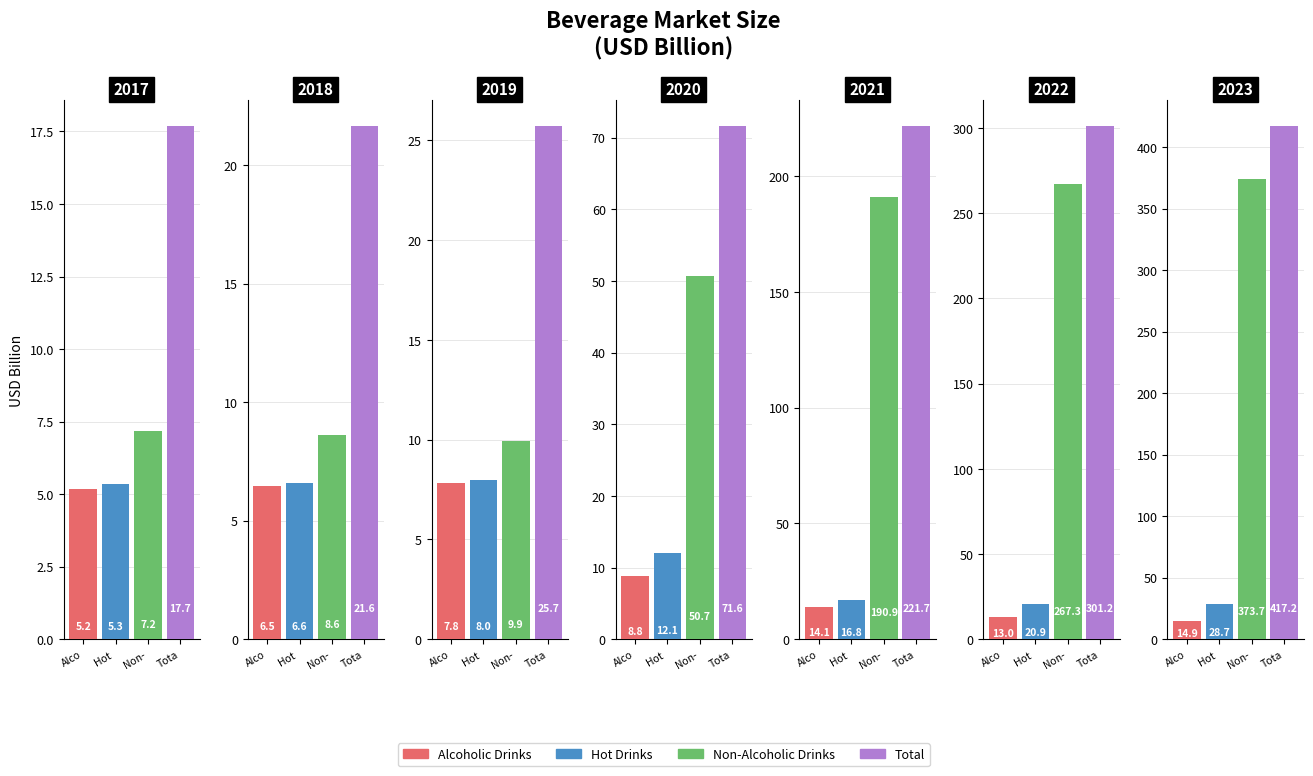

What is the sum of the Alcoholic Drinks values at 2020 and 2019?

16.7